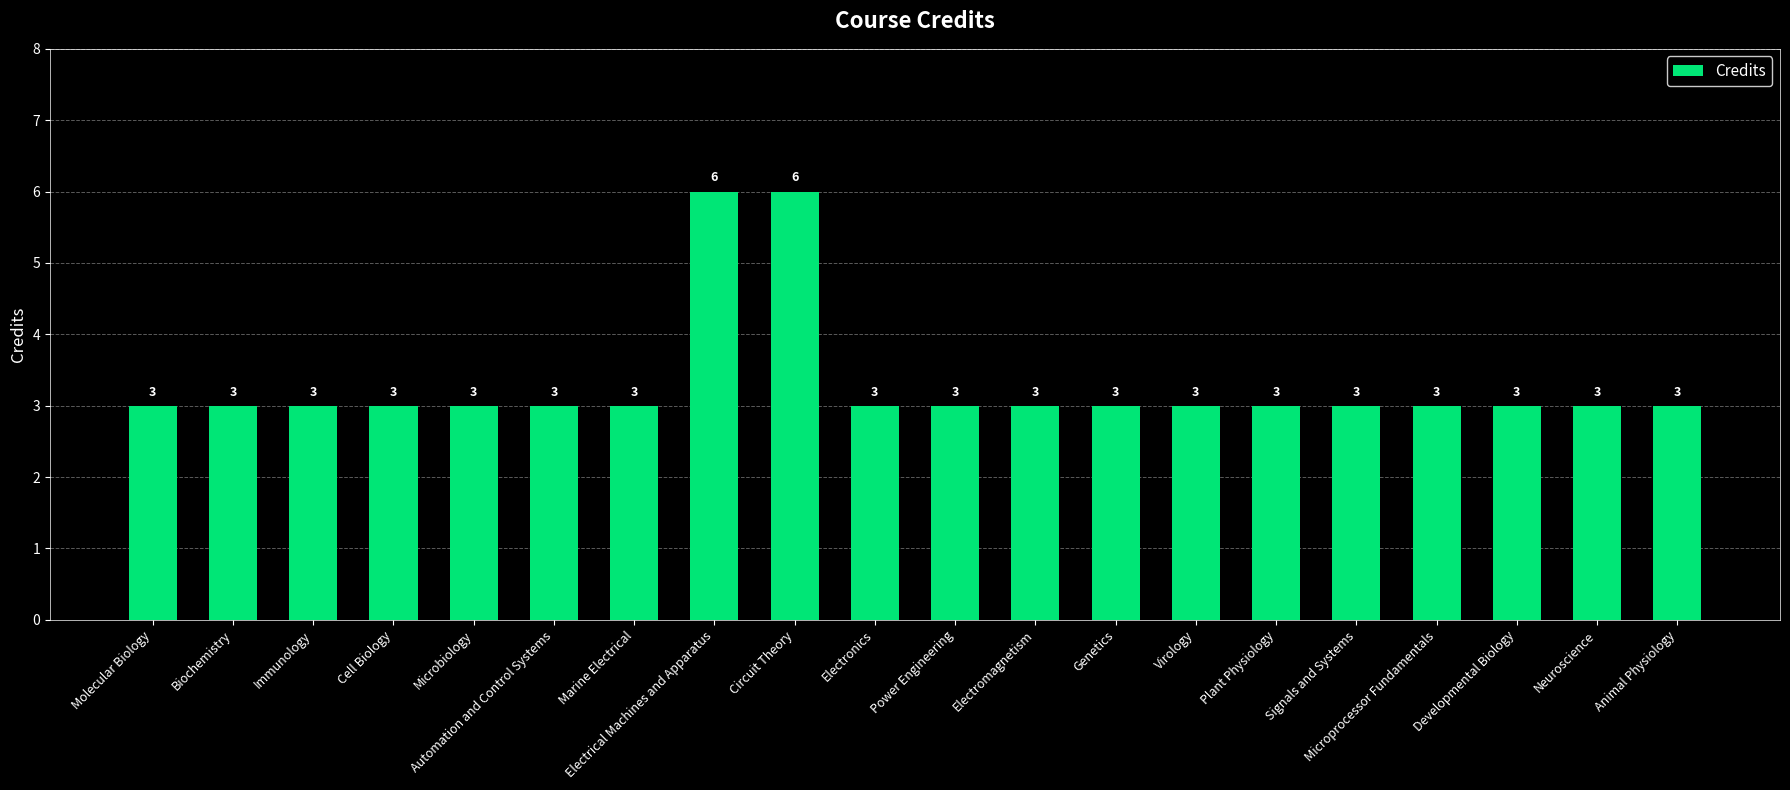

Does the chart contain stacked bars?

No